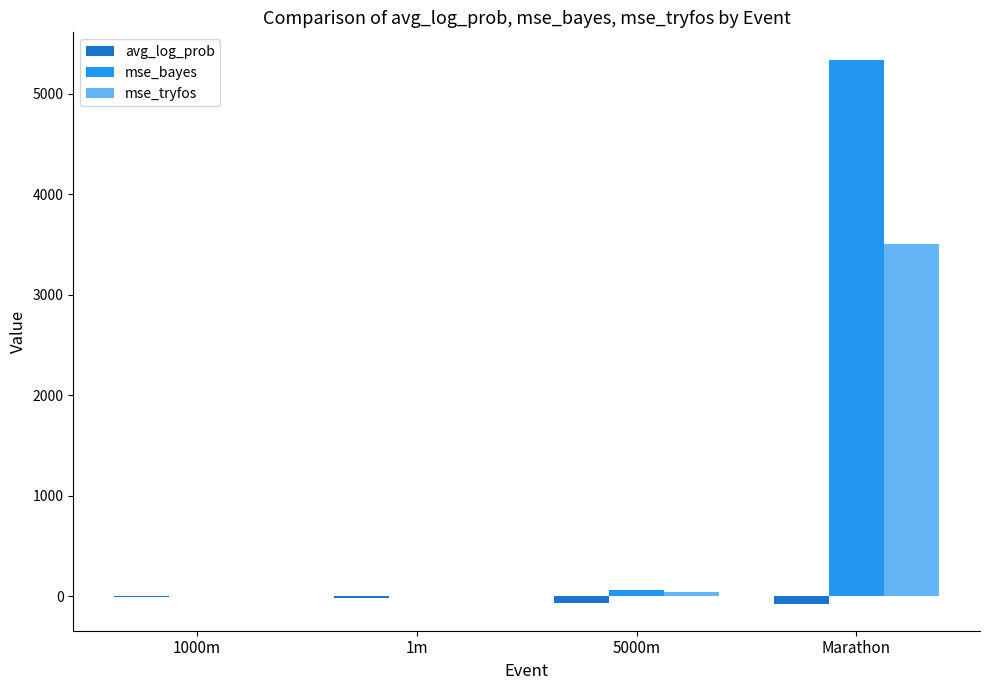

At which category is the sum across all series the highest?

Marathon